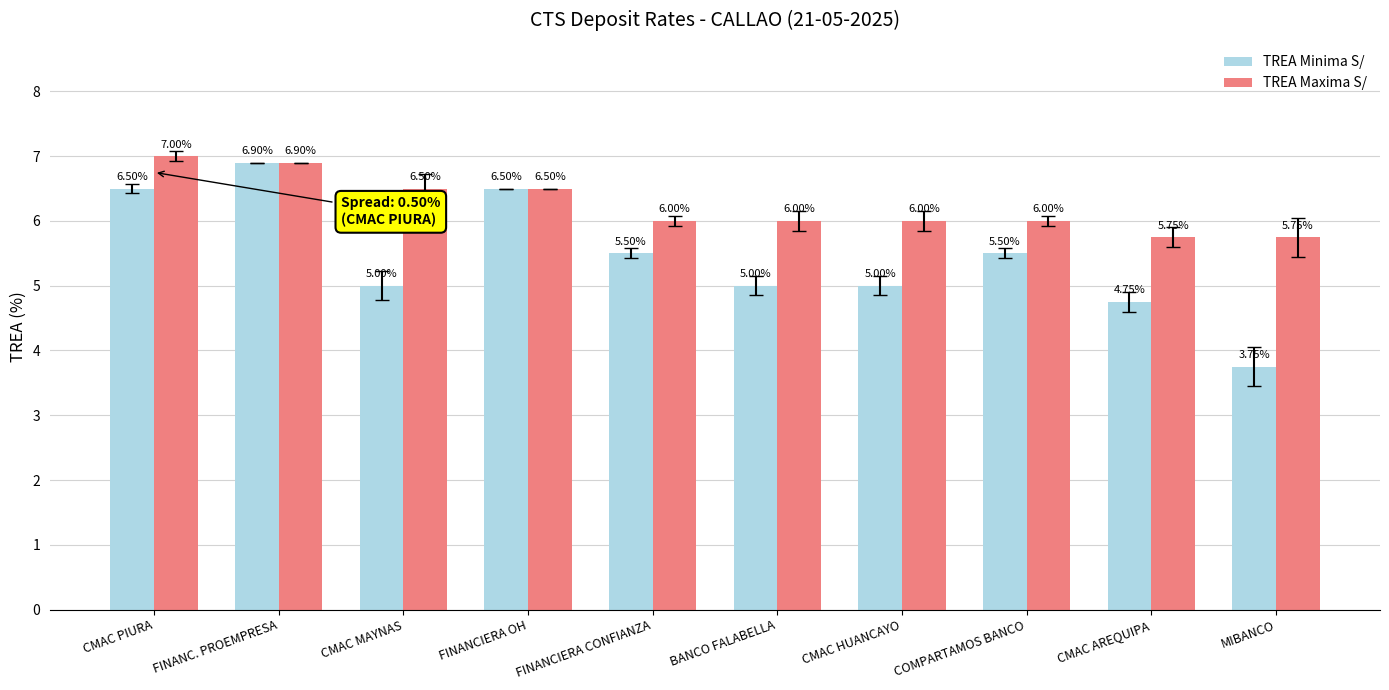

What is the difference between the TREA Minima S/ values at FINANCIERA OH and COMPARTAMOS BANCO?

1.0